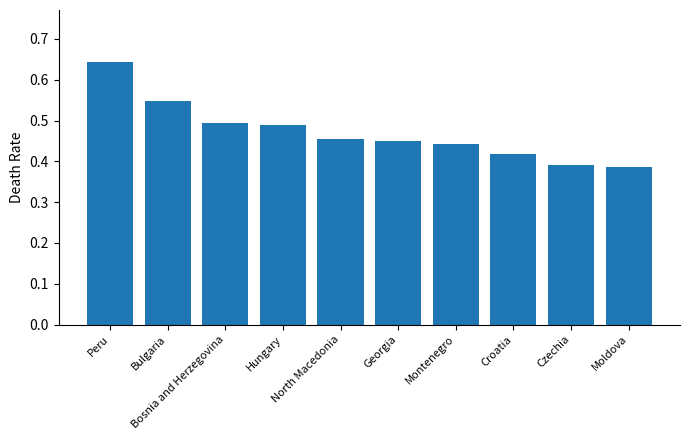

What is the difference between the maximum and minimum values?

0.3